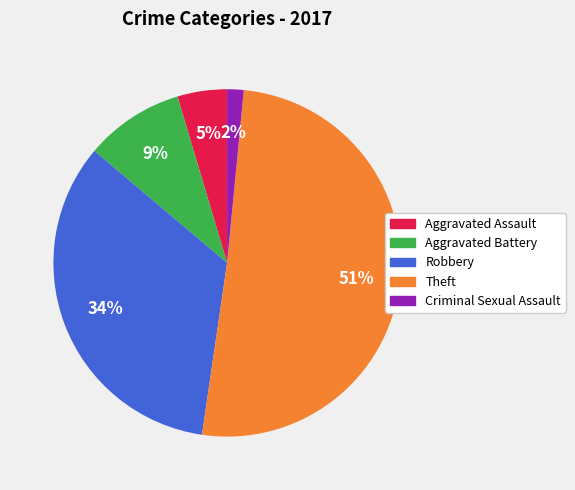

Approximately how many times larger is the value at Criminal Sexual Assault compared to Aggravated Battery?

0.2